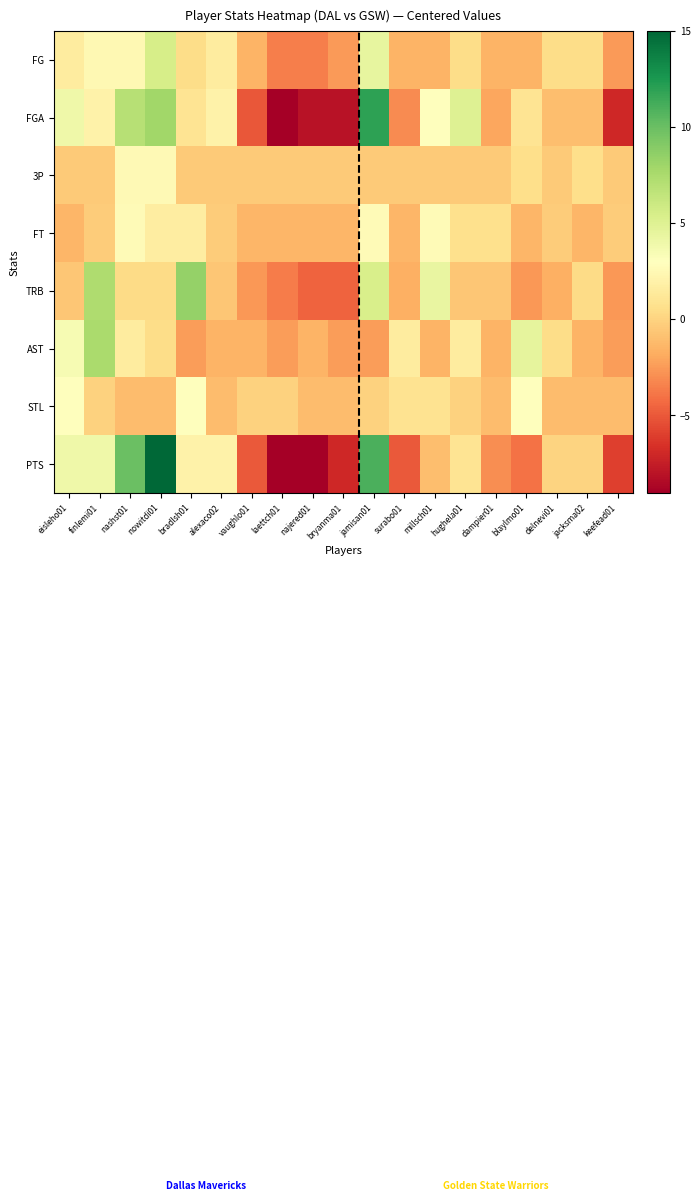

What is the total value across all series at hughela01?

7.4